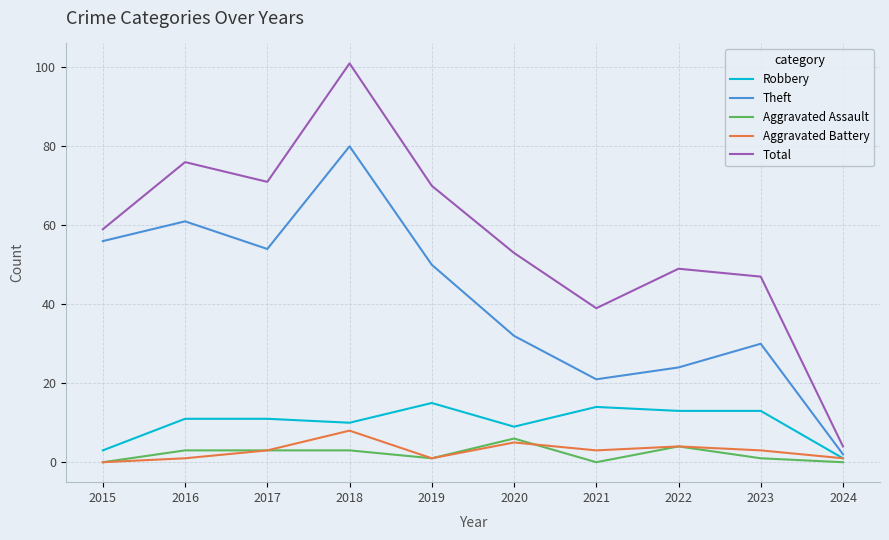

Which series has the largest range (max minus min)?

Total